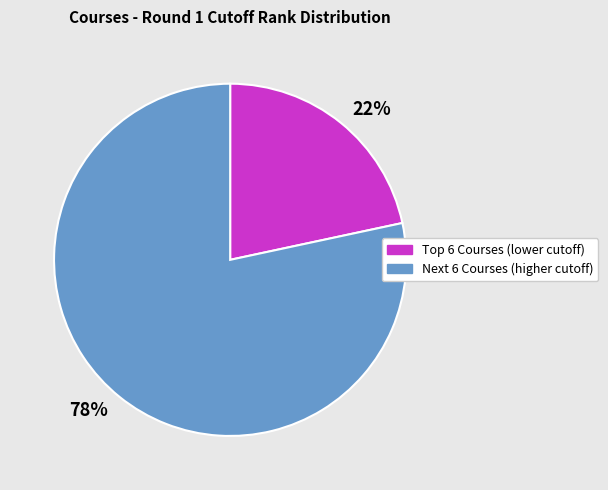

Which slice is the largest?

Next 6 Courses (higher cutoff)